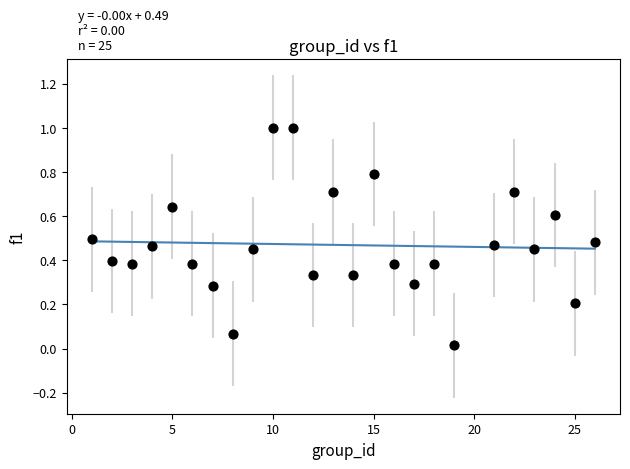

What is the range of Y values (max minus min)?

1.0